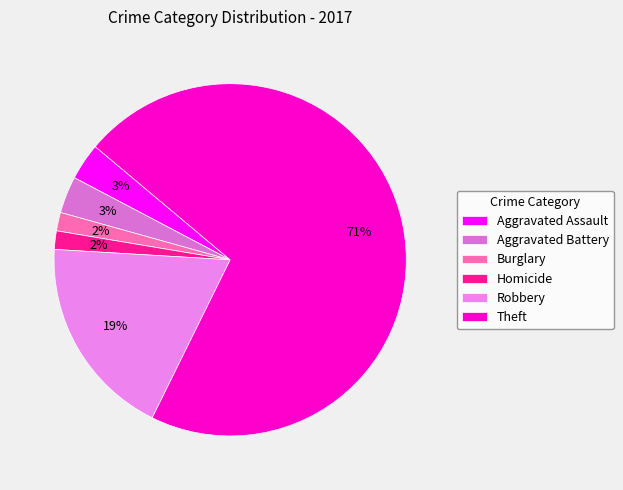

Is it true that Theft is 71% of the pie?

True